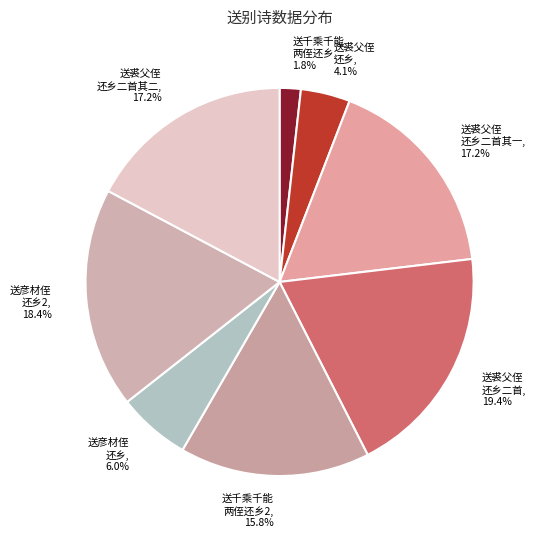

How many slices are in this pie chart?

8